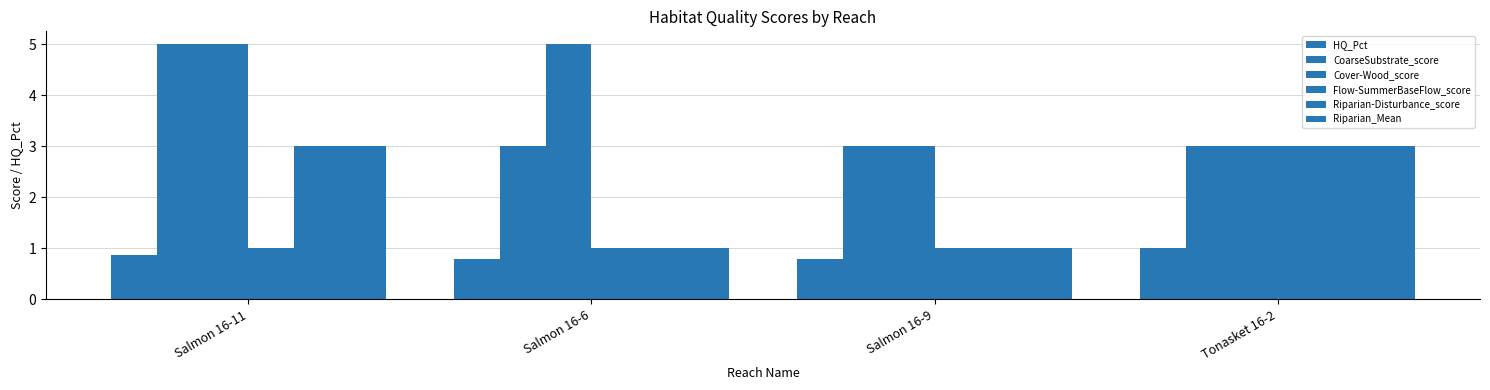

How many bars are there in total?

24